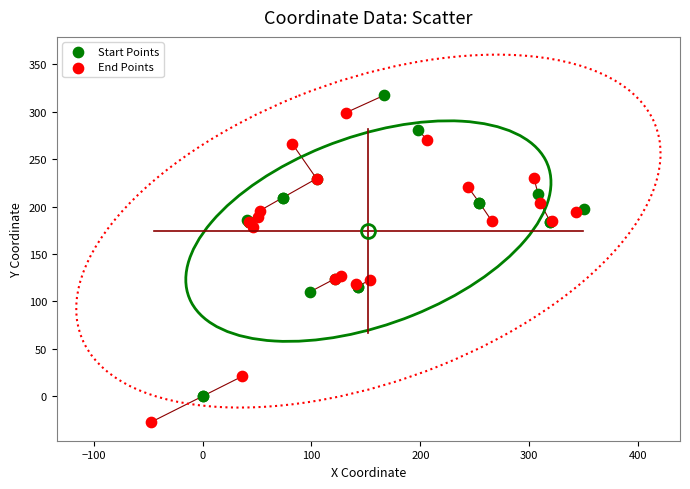

What are all the series names shown in the legend?

Start Points, End Points